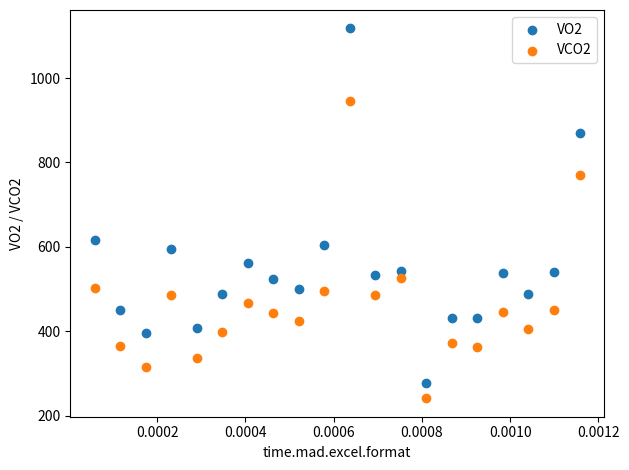

Which series has the widest spread of Y values?

VO2